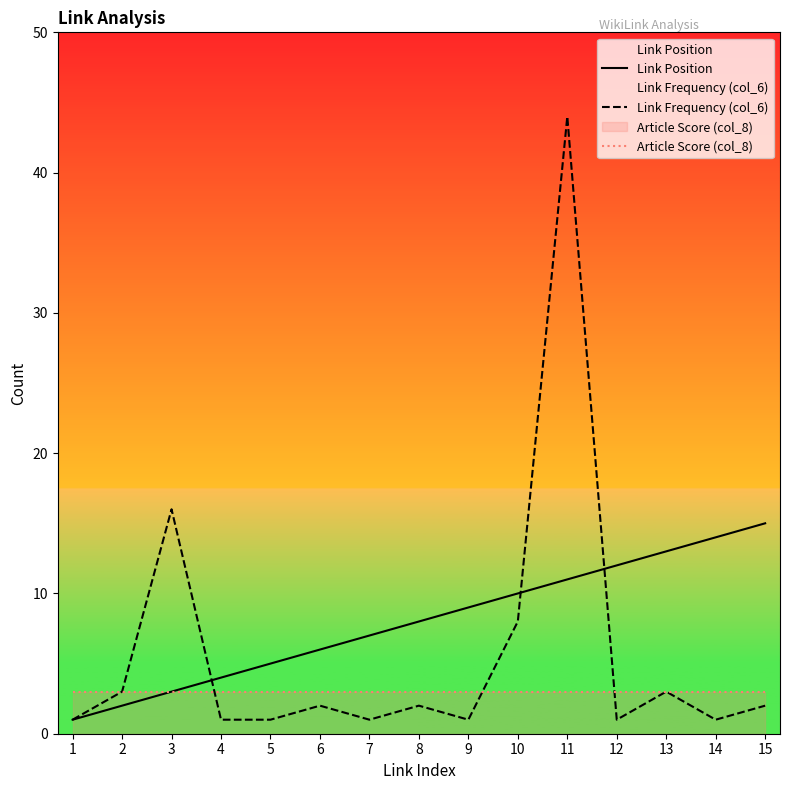

True or false: Link Frequency (col_6) and Article Score (col_8) cross at least once.

True